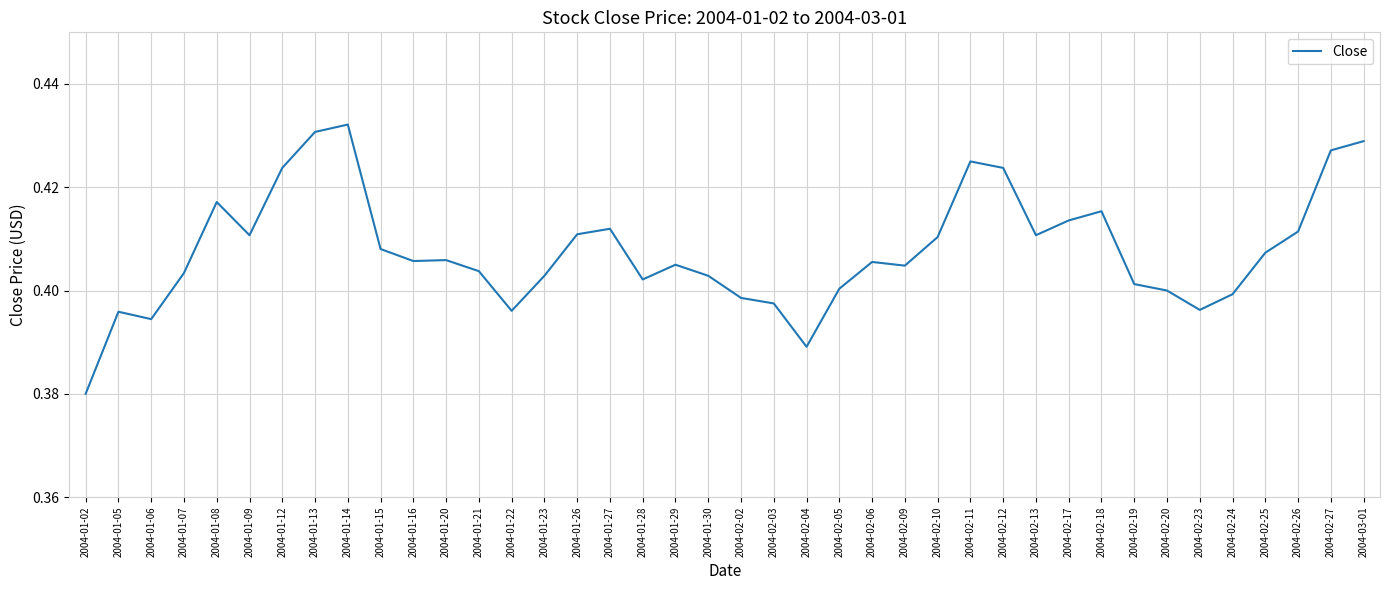

Which category has the highest value across all series?

2004-01-14